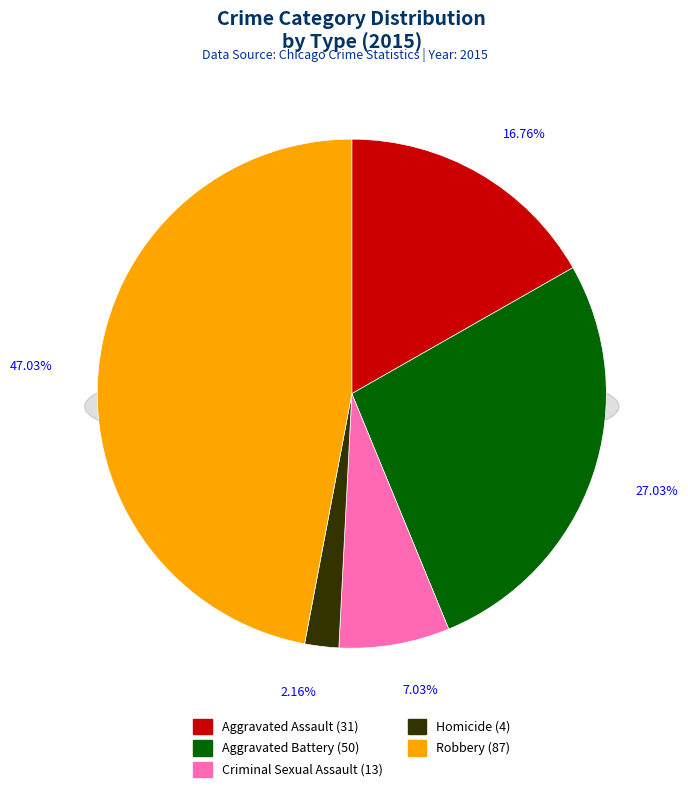

What is the change in value from Aggravated Battery to Homicide?

-46